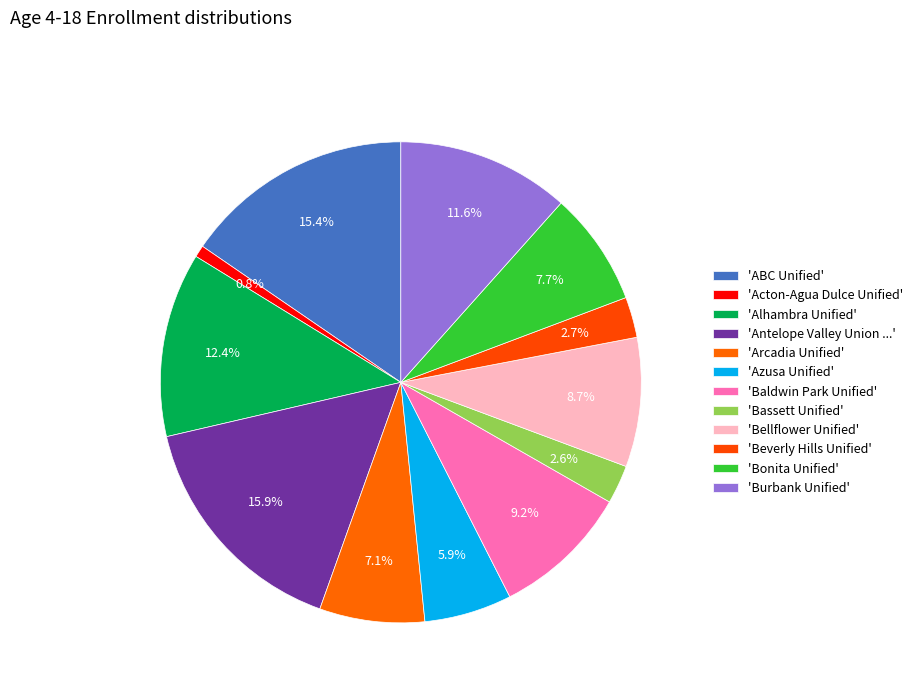

How many segments does this pie chart have?

12